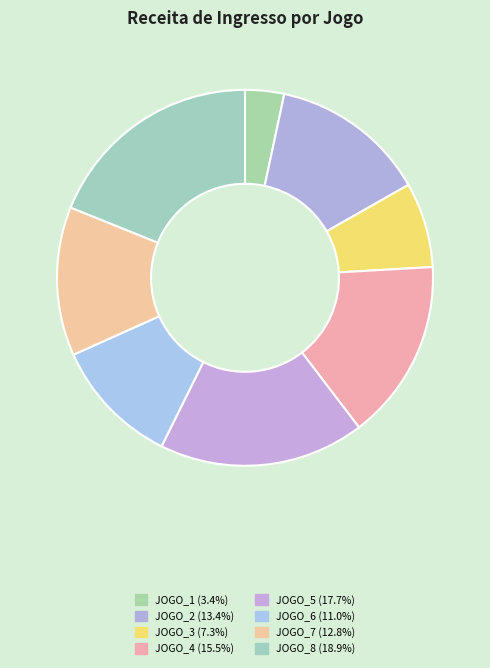

To the nearest percent, what is the difference between the JOGO_2 and JOGO_8 slice percentages?

5%